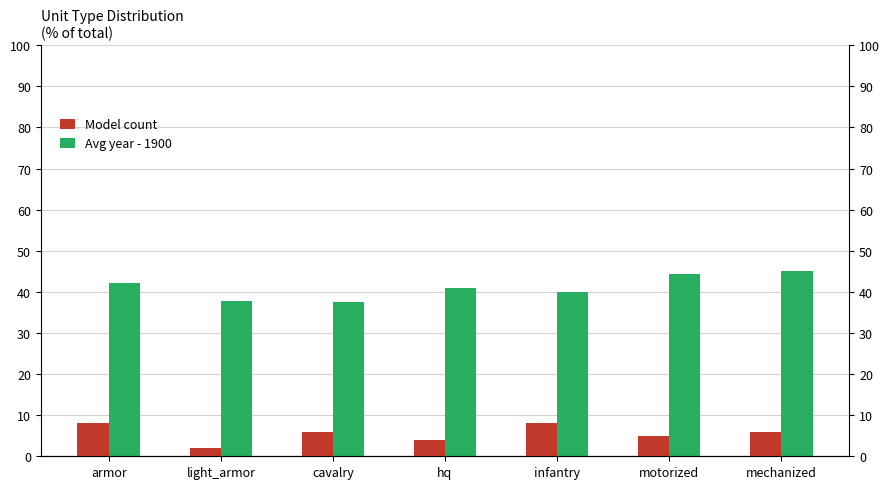

What is the sum of all Model count values?

39.0